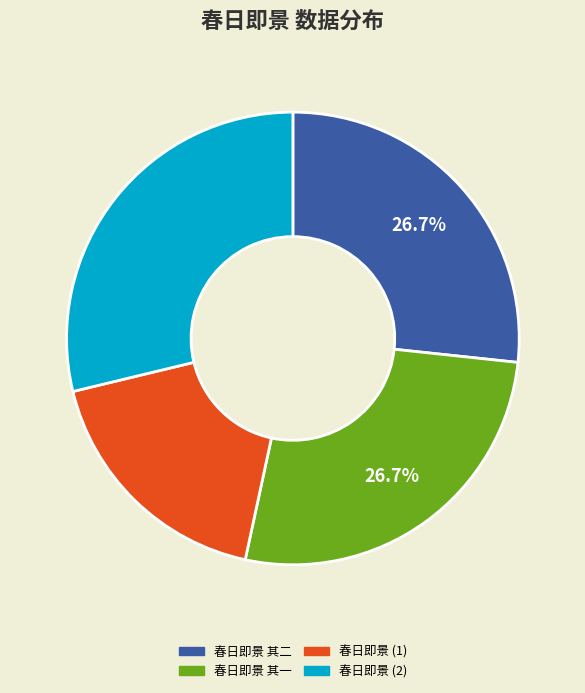

Is there any slice that represents more than half of the pie?

No